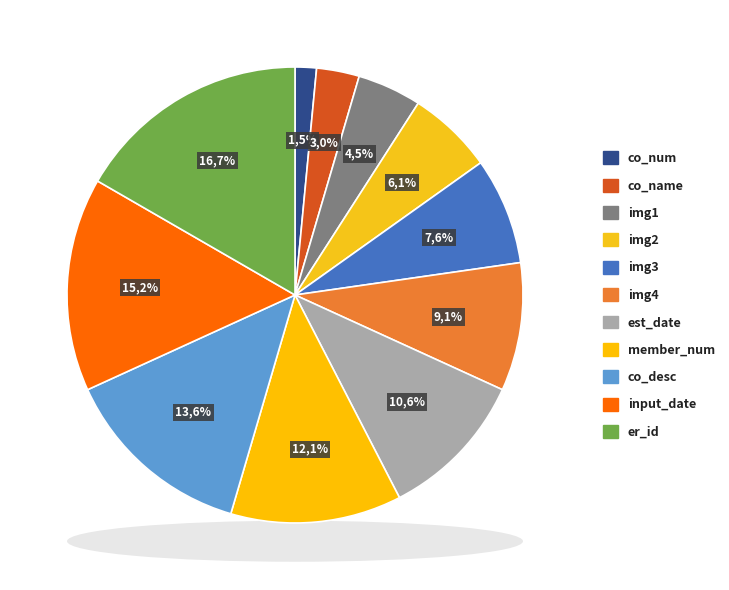

What is the largest slice in the pie chart?

er_id